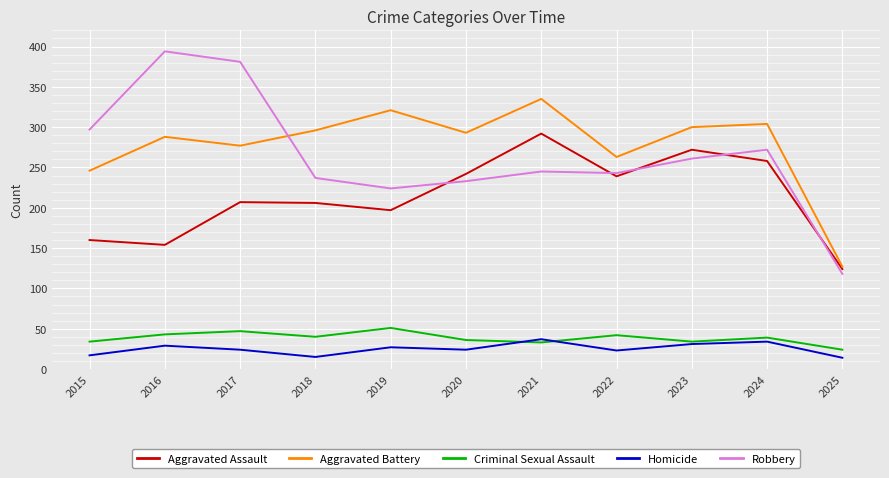

At 2015, list the series in order from largest to smallest.

Robbery, Aggravated Battery, Aggravated Assault, Criminal Sexual Assault, Homicide